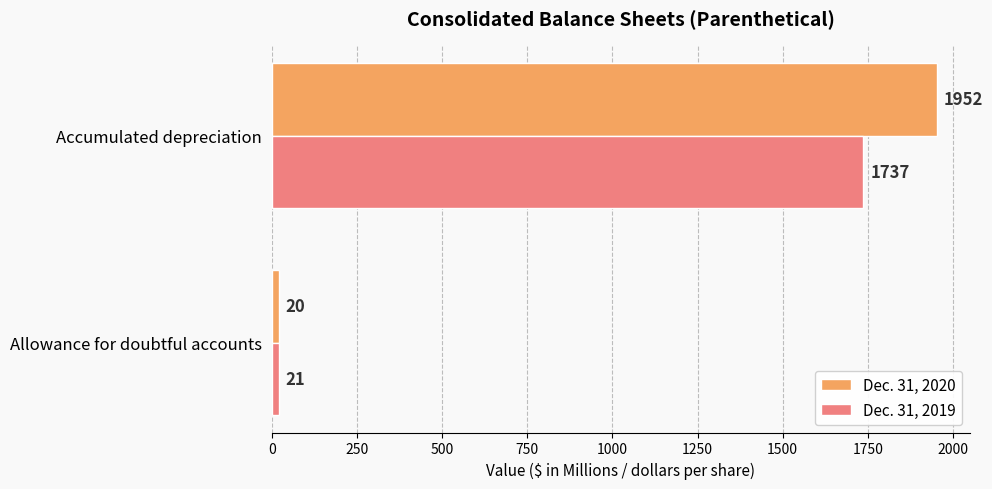

How many Dec. 31, 2020 values are between 20 and 1952?

2